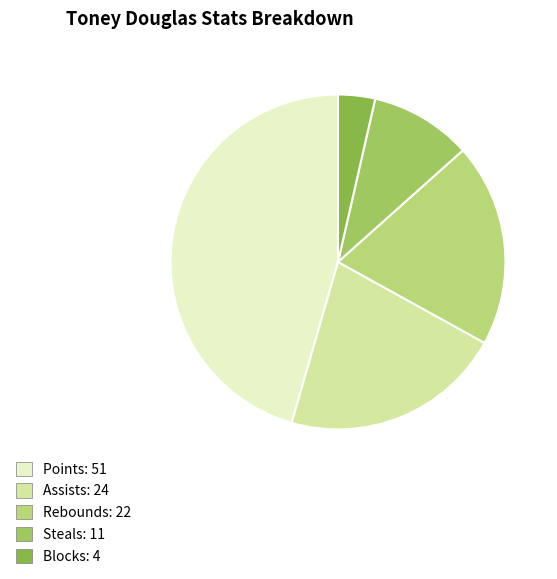

How many segments does this pie chart have?

5